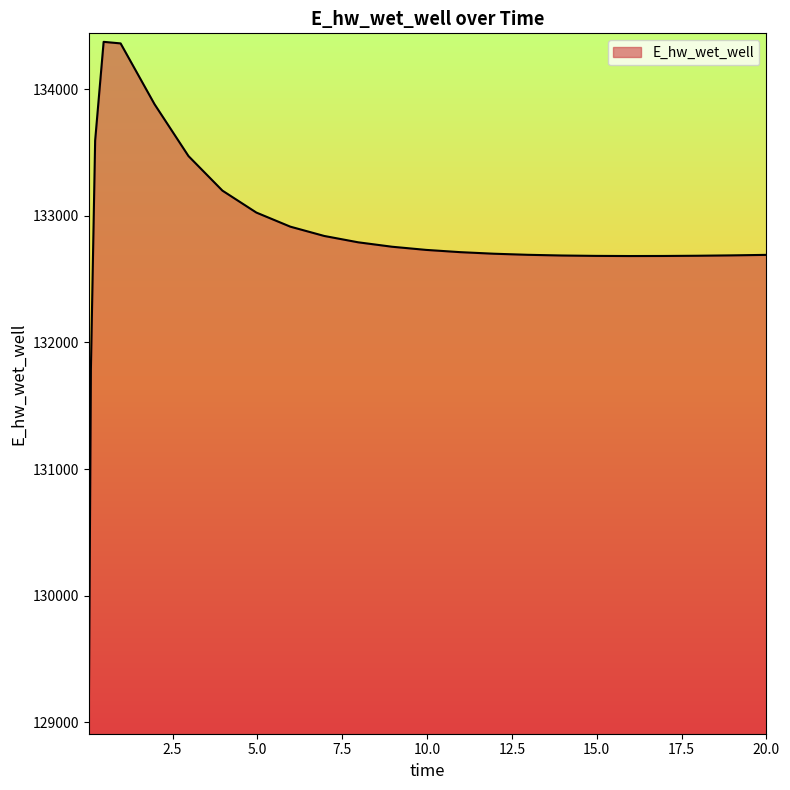

What is the maximum value shown in the chart?

134373.1